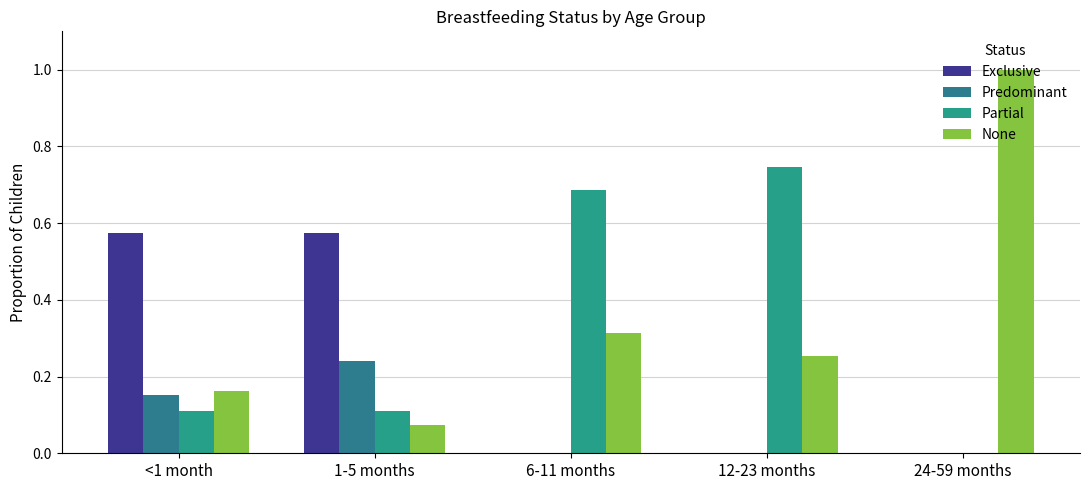

What is the difference between the second highest and second lowest values in the Predominant series?

0.2